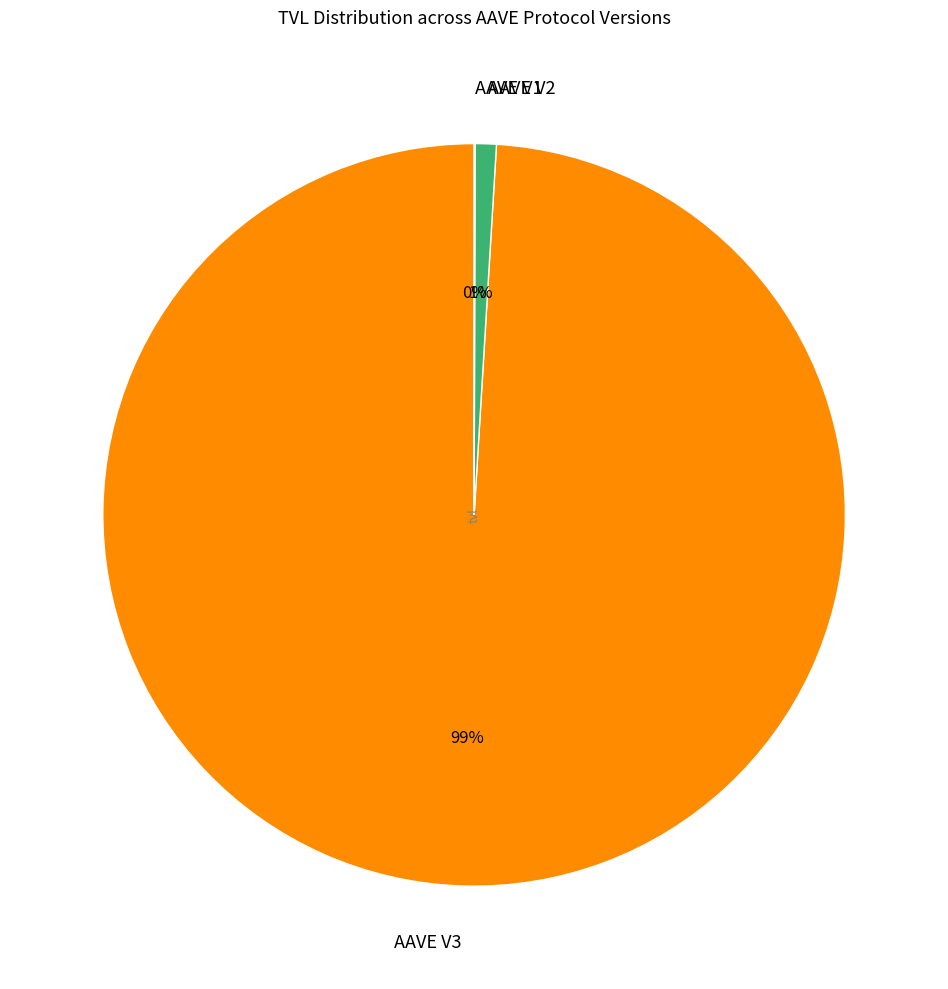

Which category has the biggest portion of the pie?

AAVE V3